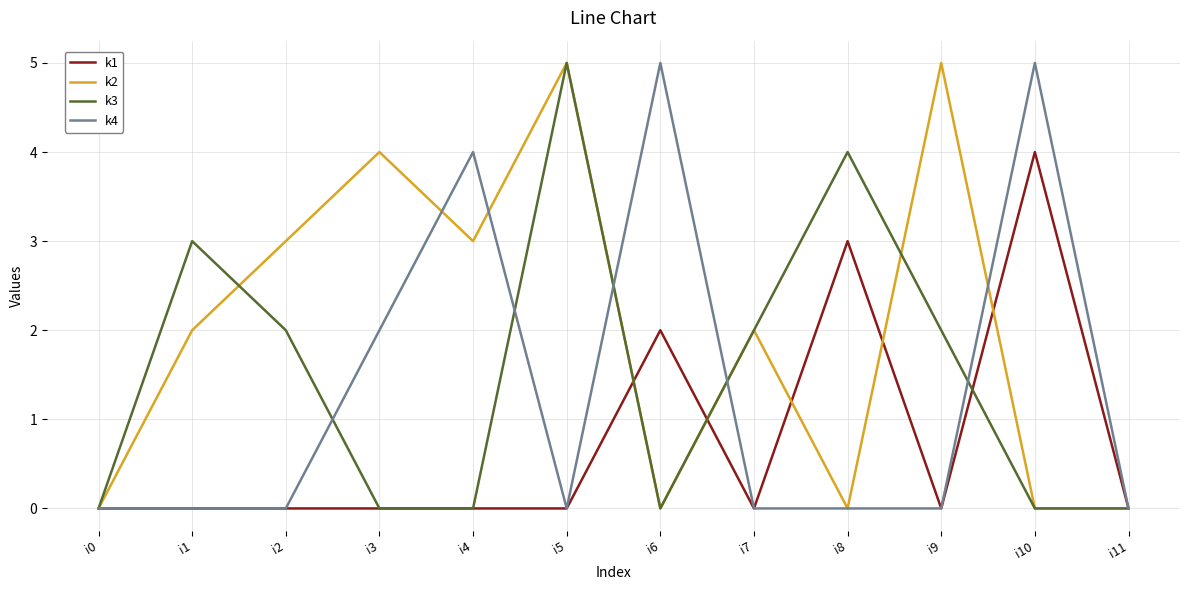

Reading left to right, transcribe all the data shown in this chart.

k1: i0=0	i1=0	i2=0	i3=0	i4=0	i5=0	i6=2	i7=0	i8=3	i9=0	i10=4	i11=0
k2: i0=0	i1=2	i2=3	i3=4	i4=3	i5=5	i6=0	i7=2	i8=0	i9=5	i10=0	i11=0
k3: i0=0	i1=3	i2=2	i3=0	i4=0	i5=5	i6=0	i7=2	i8=4	i9=2	i10=0	i11=0
k4: i0=0	i1=0	i2=0	i3=2	i4=4	i5=0	i6=5	i7=0	i8=0	i9=0	i10=5	i11=0